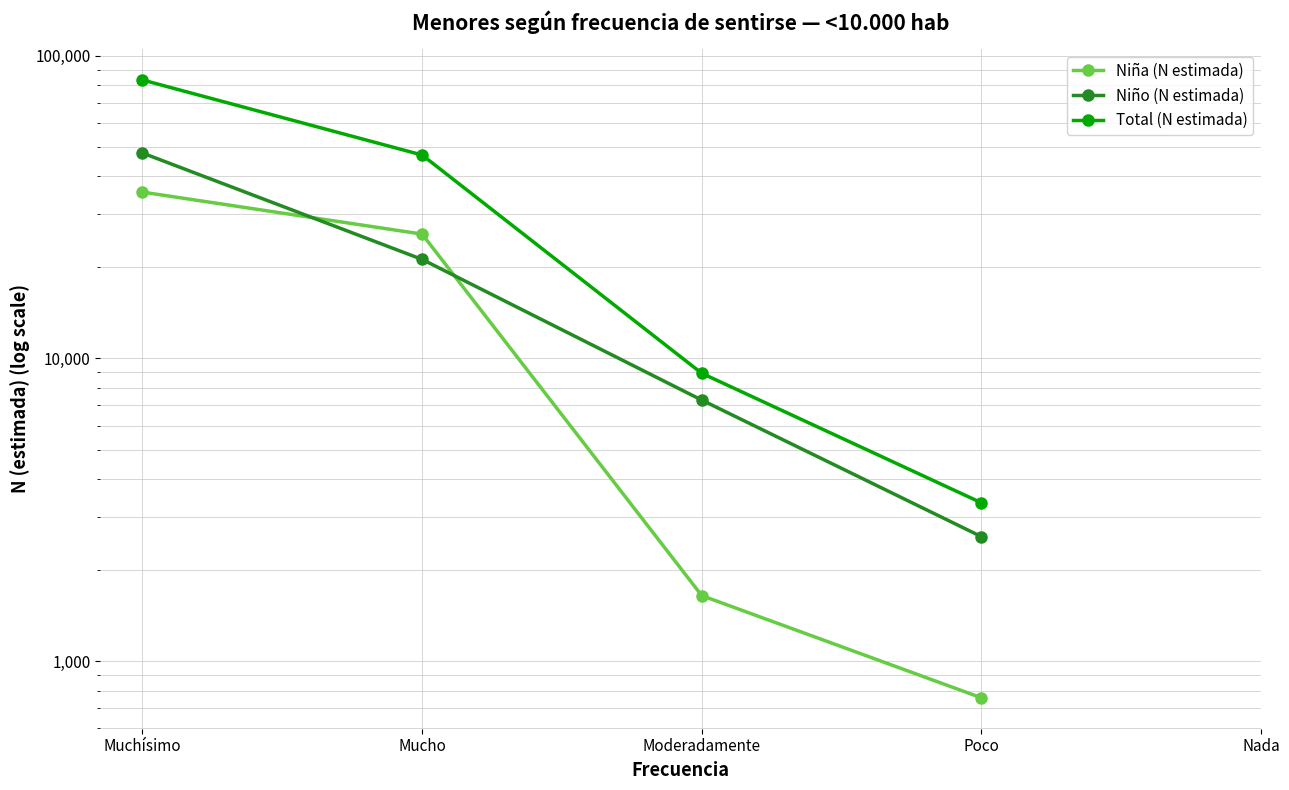

What are all the series names shown in the legend?

Niña (N estimada), Niño (N estimada), Total (N estimada)